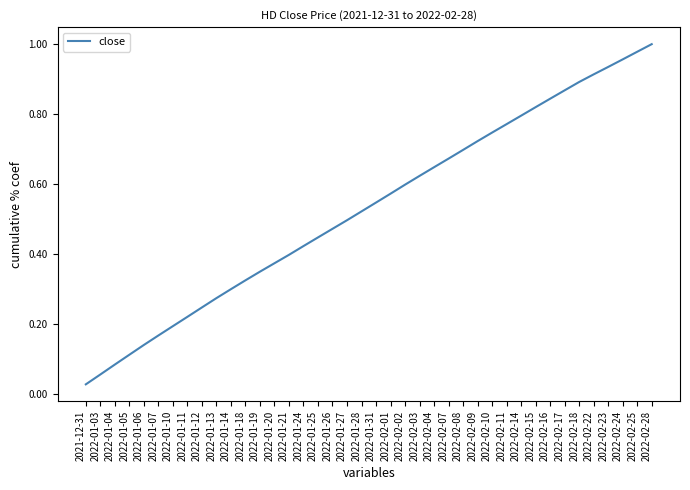

Between 2022-01-18 and 2022-02-14, which is larger?

2022-02-14